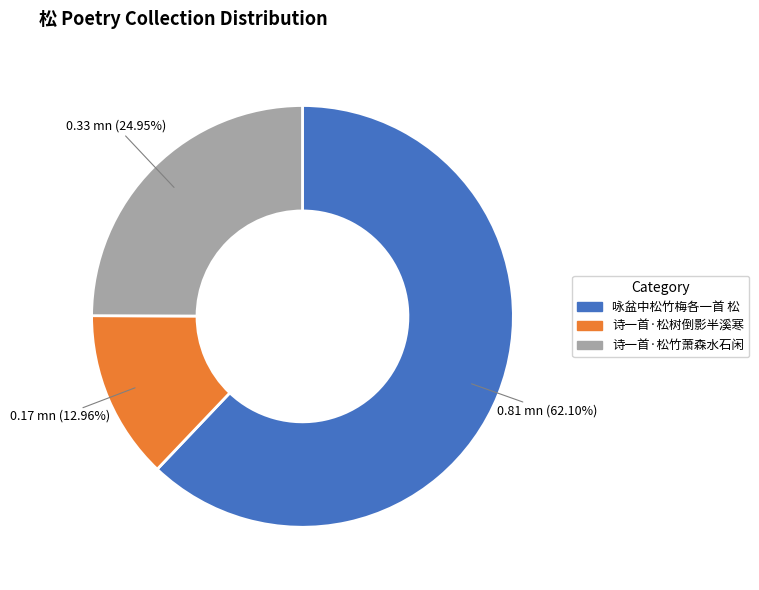

Do 咏盆中松竹梅各一首 松 and 诗一首·松树倒影半溪寒 together represent more than half of the pie?

Yes